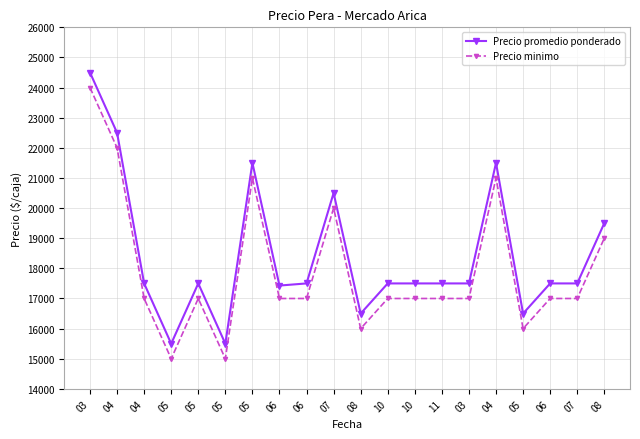

What is the label of the 15th point from the left?

03